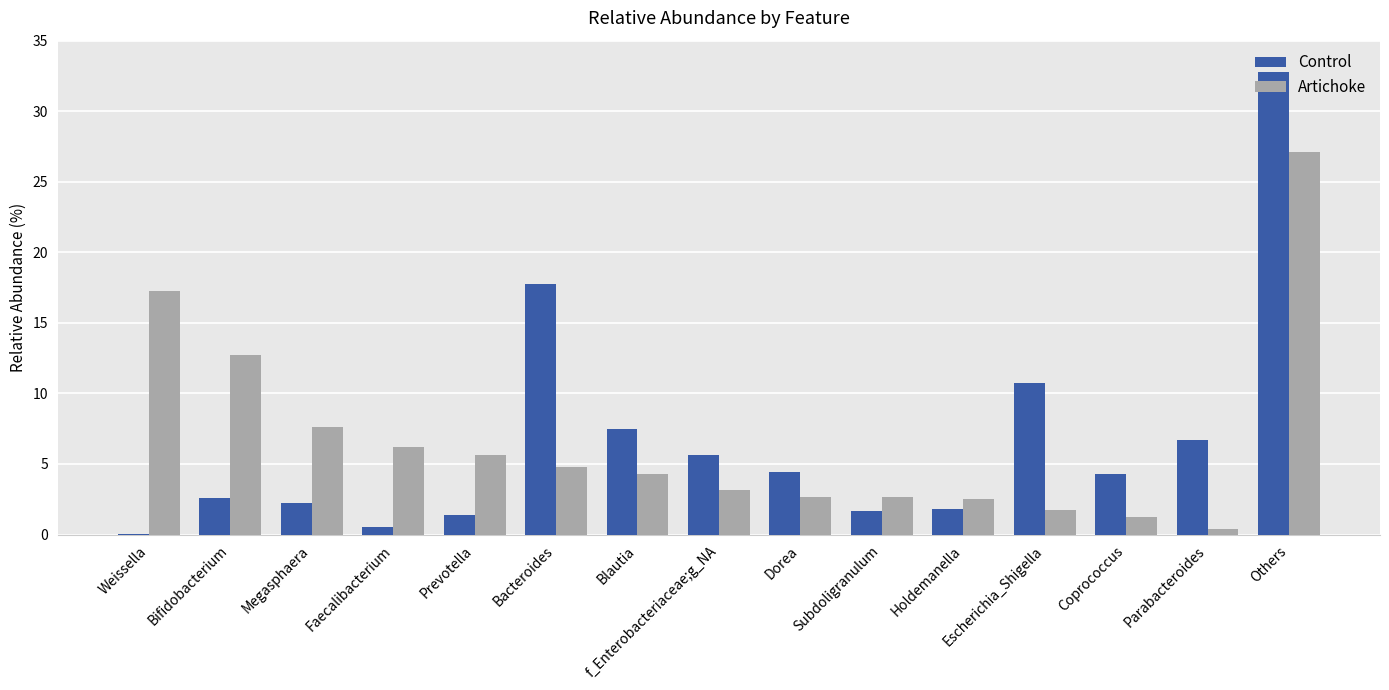

What is the spread (max minus min) of values at Subdoligranulum?

1.0